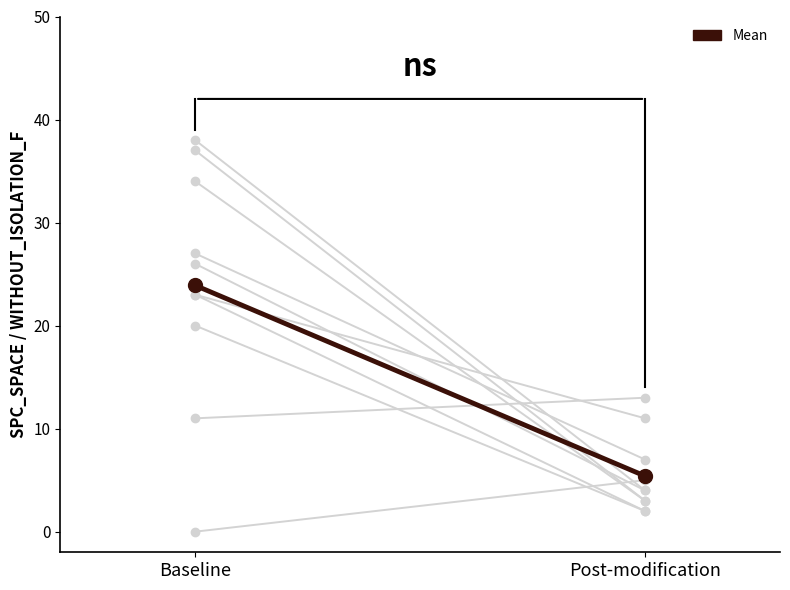

What position from the left is Post-modification?

2